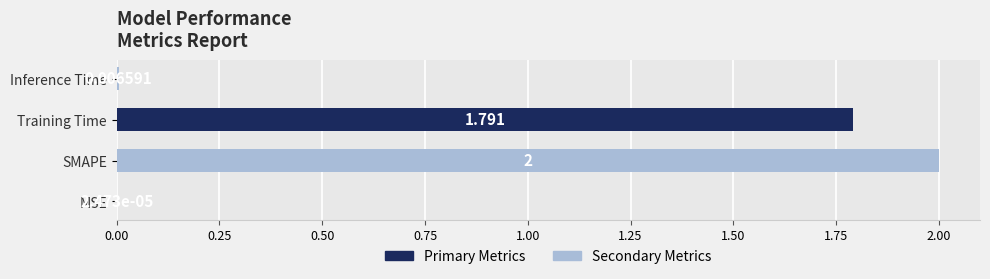

At which category does the chart reach its peak across all series?

SMAPE